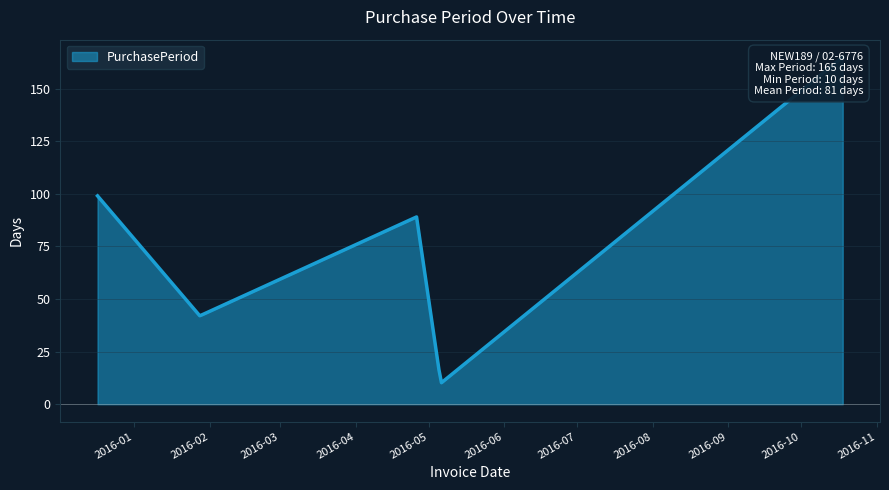

How many data points are above 89?

2